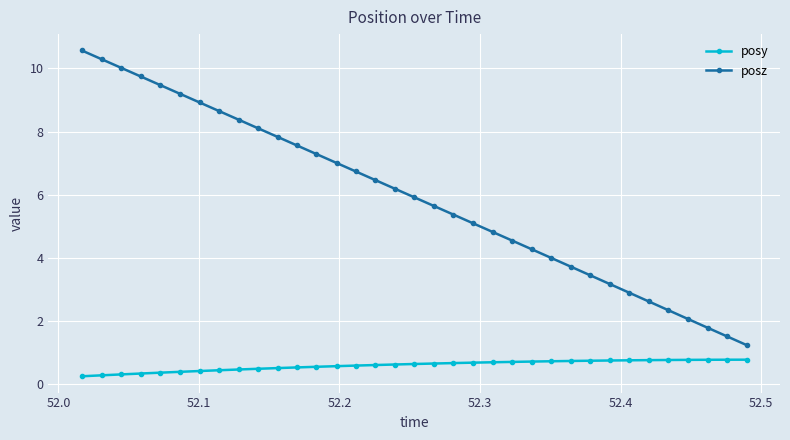

What is the sum of all posz values?

207.0